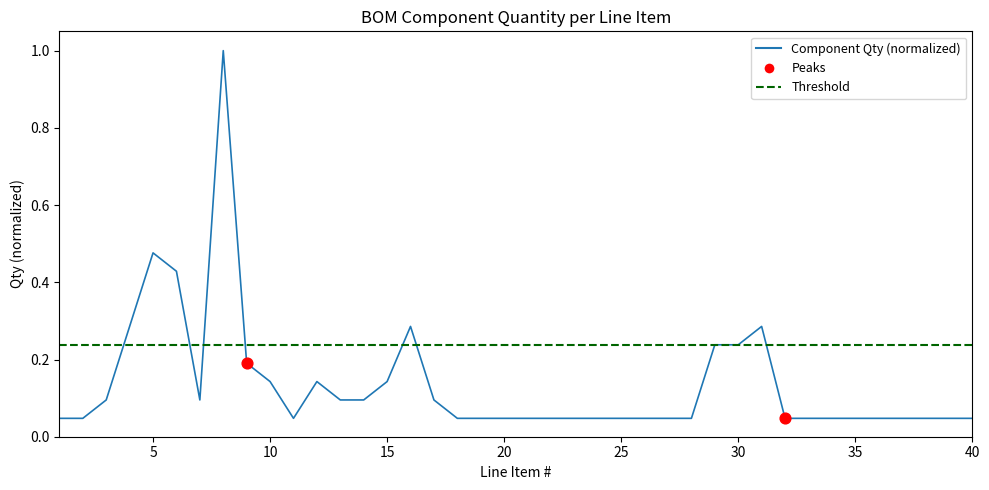

Which has a higher value, 21 or 30?

30